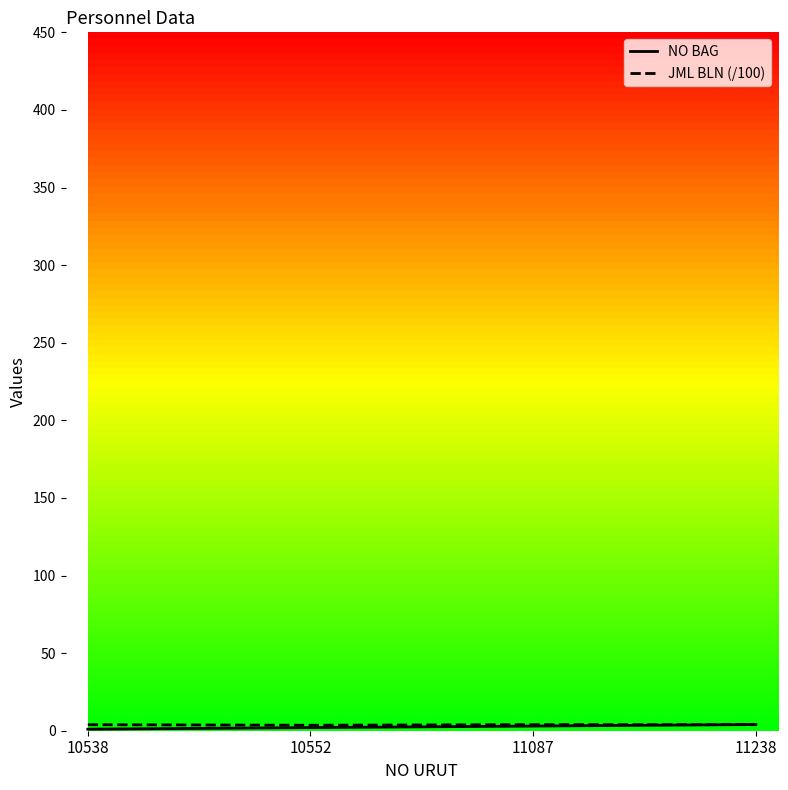

At 11087, list the series in order from smallest to largest.

NO BAG, JML BLN (/100)